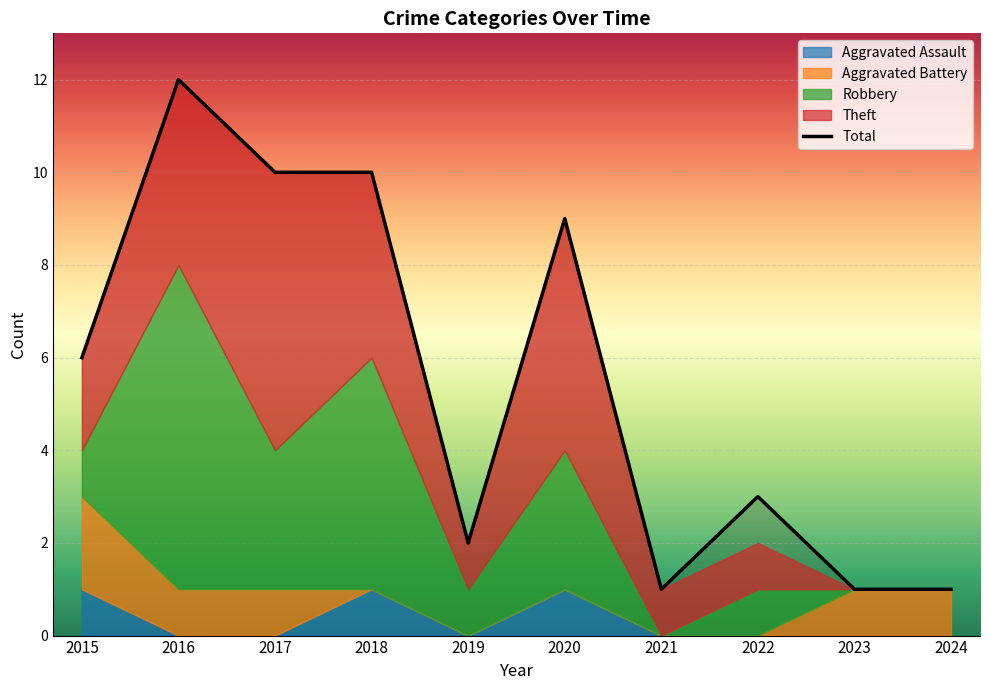

How many data points does each series have?

10